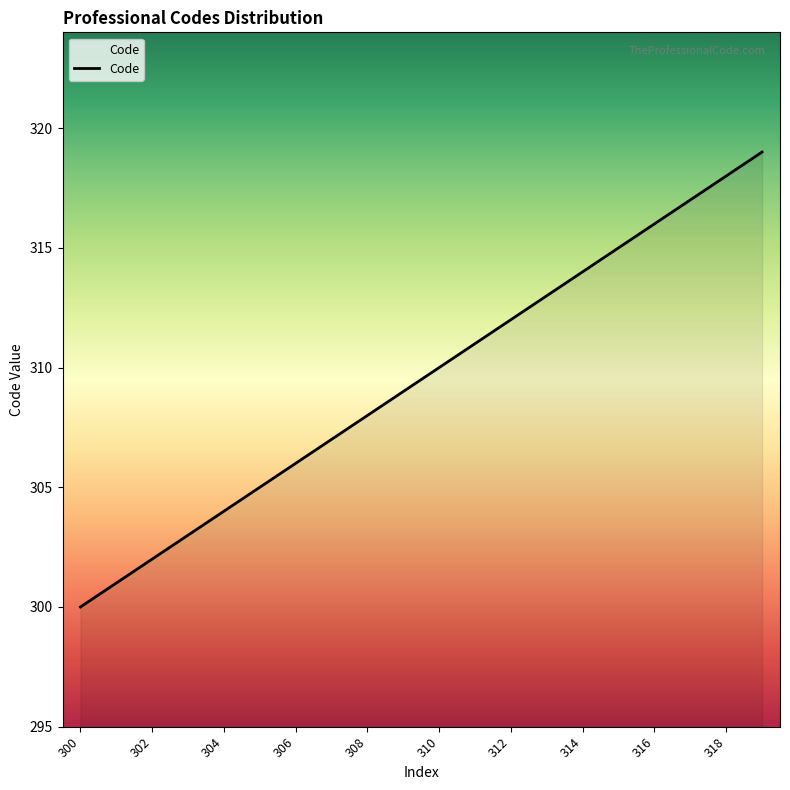

What is the difference between the maximum and minimum values?

19